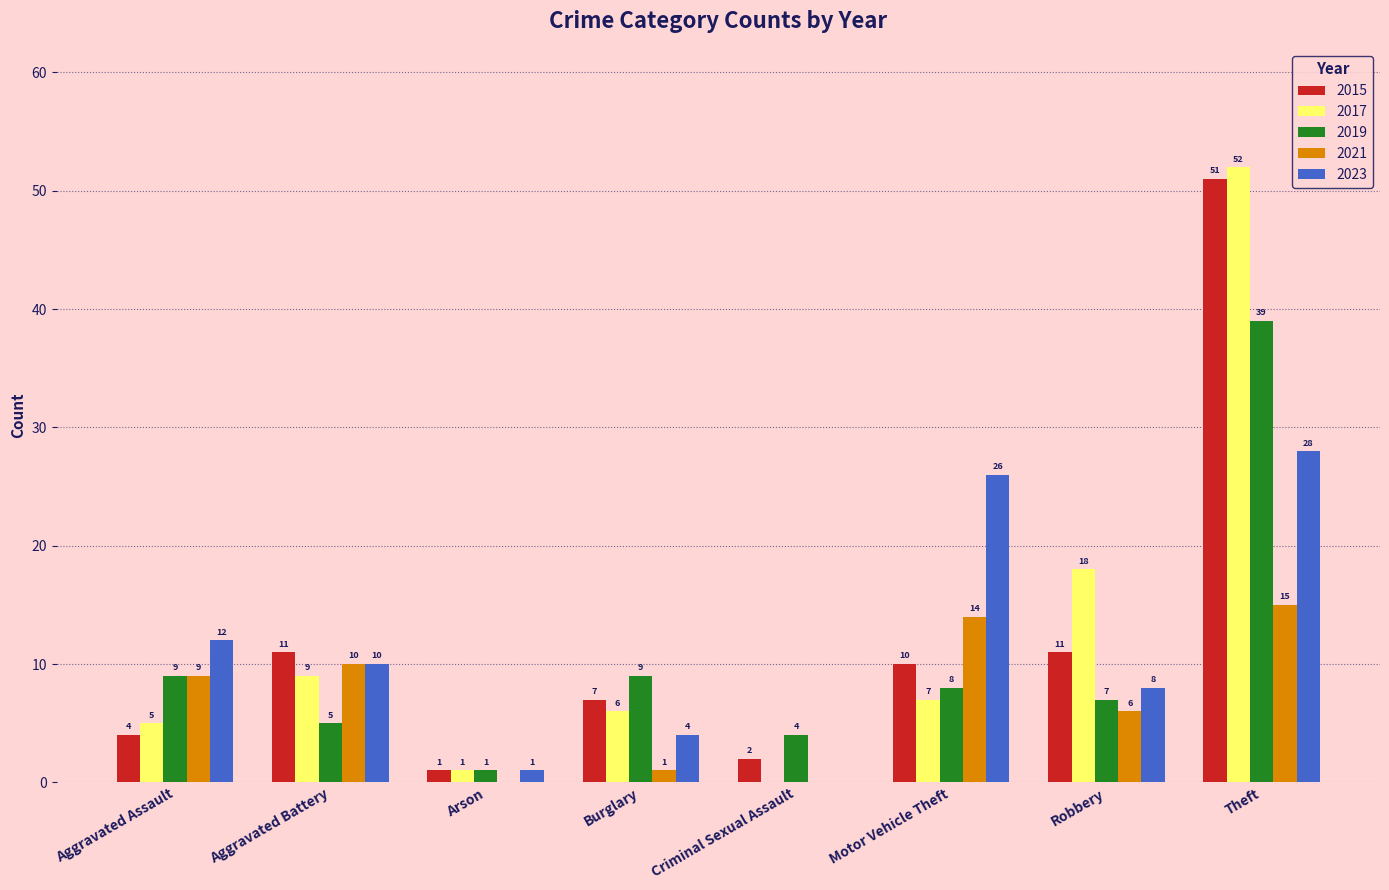

Where does the 2023 series first go above 10?

Aggravated Assault